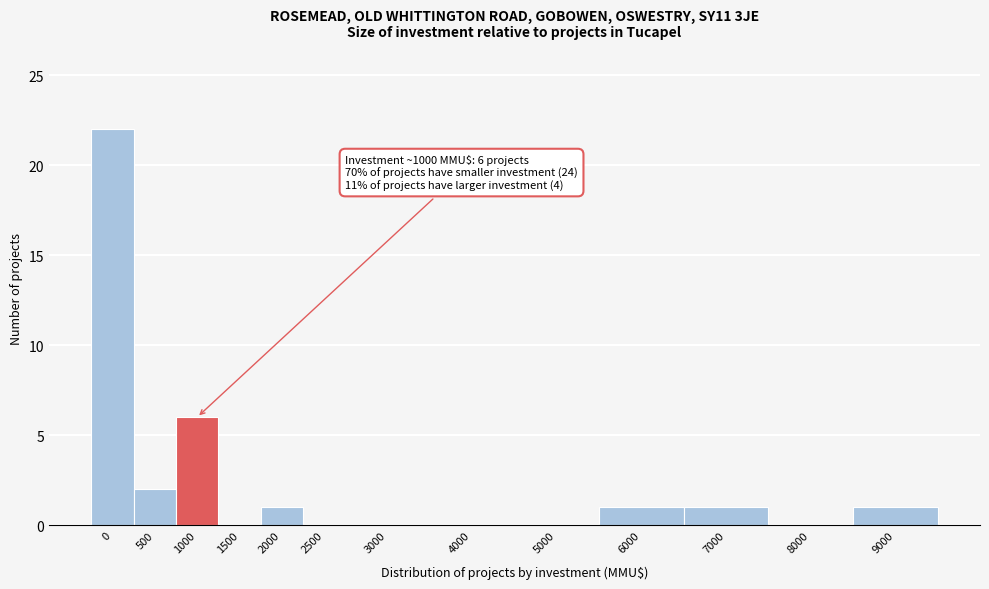

Reading left to right, extract all data points from this chart.

0=22	500=2	1000=6	1500=0	2000=1	2500=0	3000=0	4000=0	5000=0	6000=1	7000=1	8000=0	9000=1